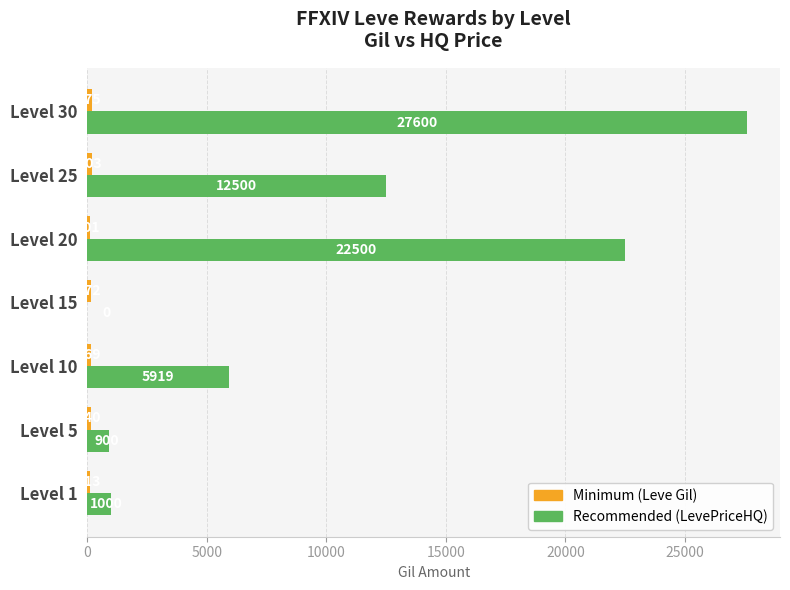

The value of Recommended (LevePriceHQ) at Level 5 is 900.0. True or false?

True